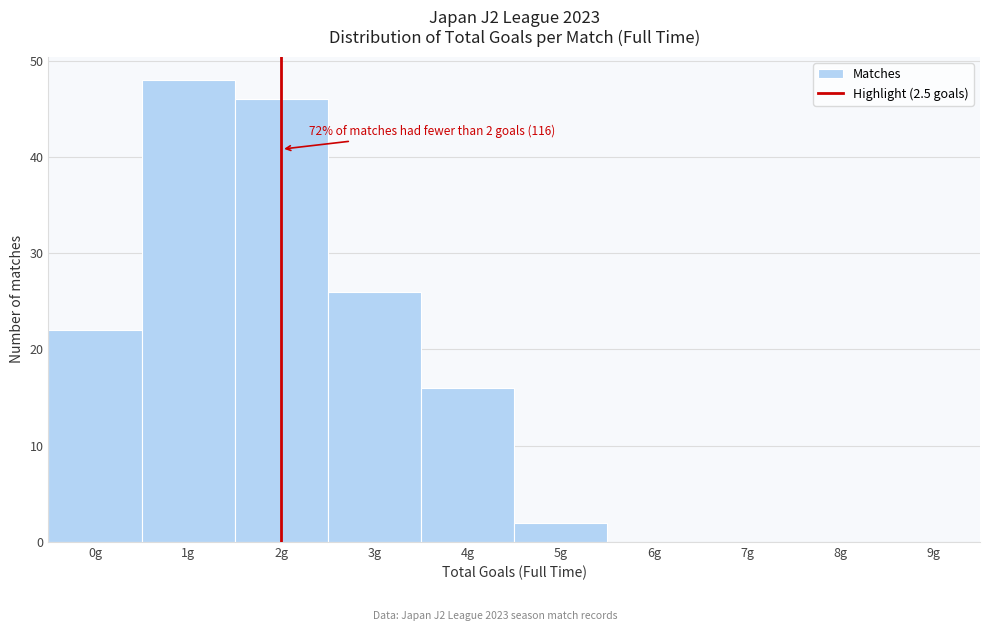

Reading right to left, transcribe all the data shown in this chart.

9g=0	8g=0	7g=0	6g=0	5g=2	4g=16	3g=26	2g=46	1g=48	0g=22